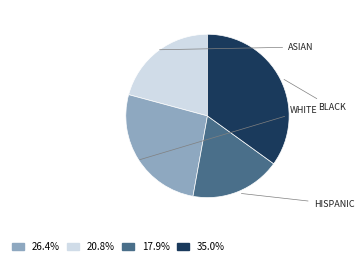

Is there any slice that represents more than half of the pie?

No